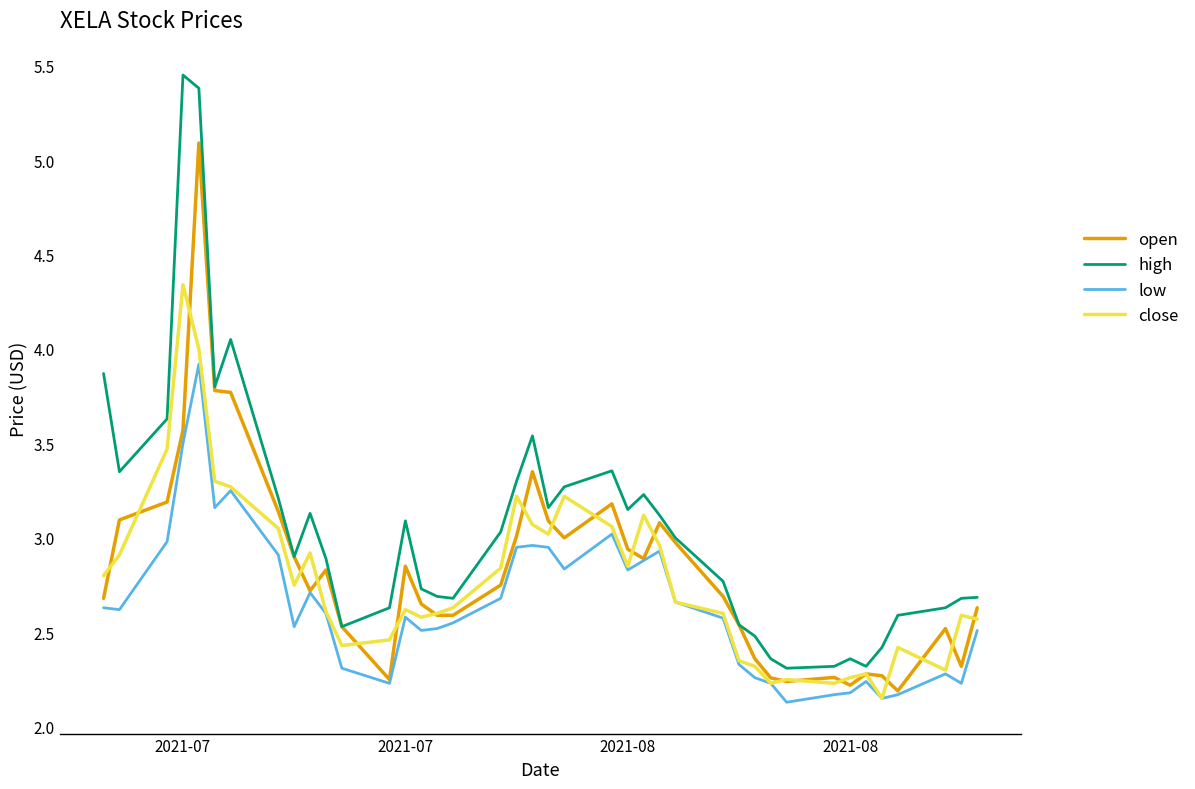

What is the highest value of the low series?

3.9